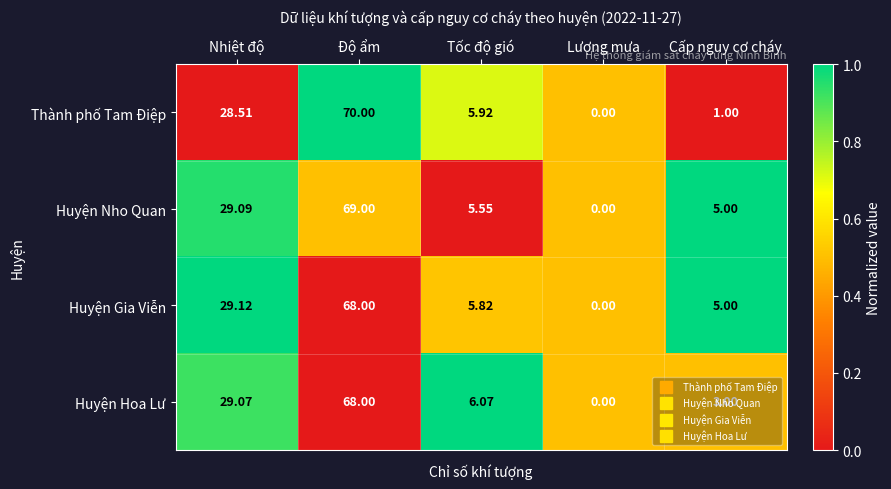

Rank the series at Nhiệt độ from highest to lowest value.

Huyện Gia Viễn, Huyện Nho Quan, Huyện Hoa Lư, Thành phố Tam Điệp